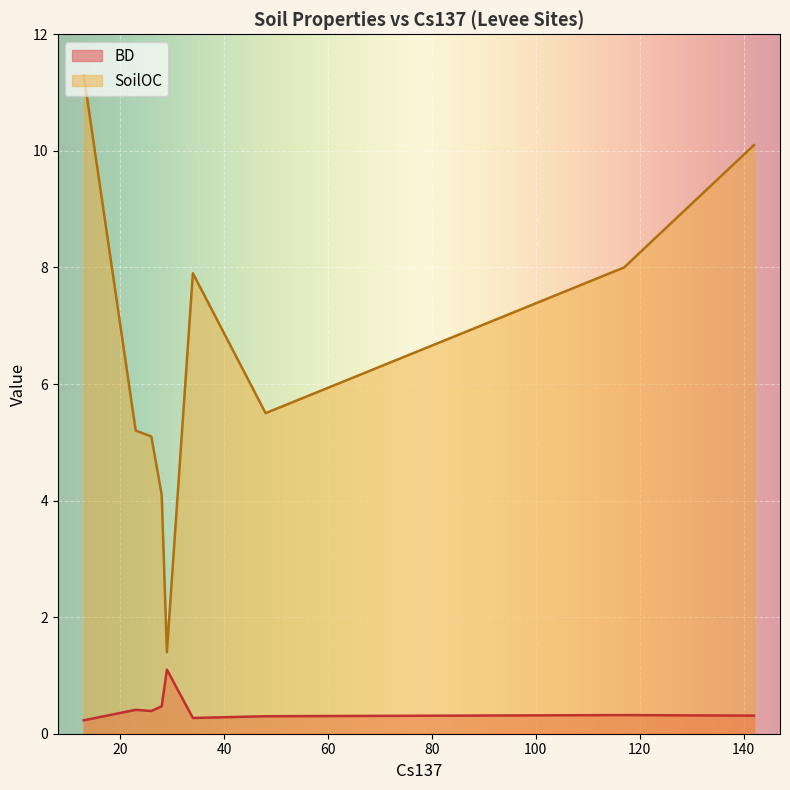

Which series changed the most between 13 and 34?

SoilOC